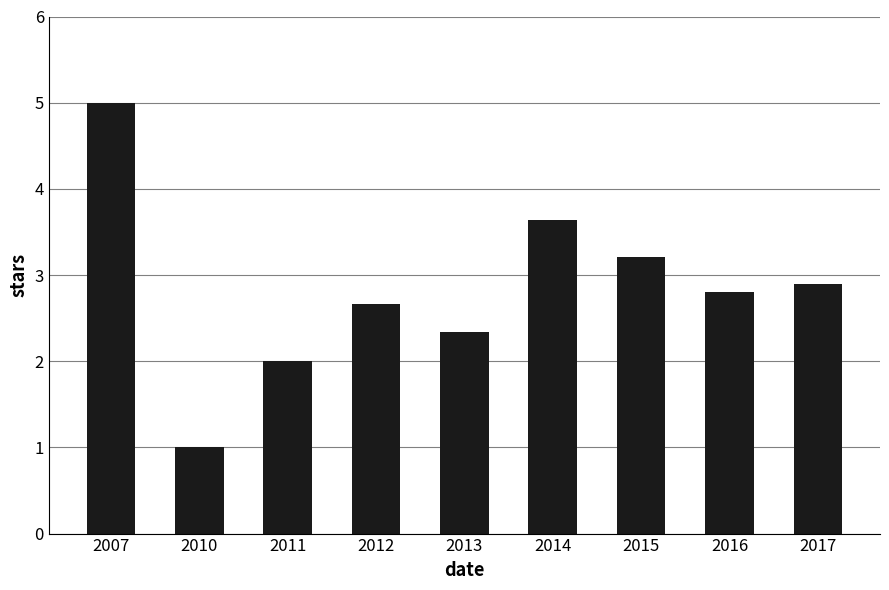

Is it true that the value at 2010 is 1.0?

True